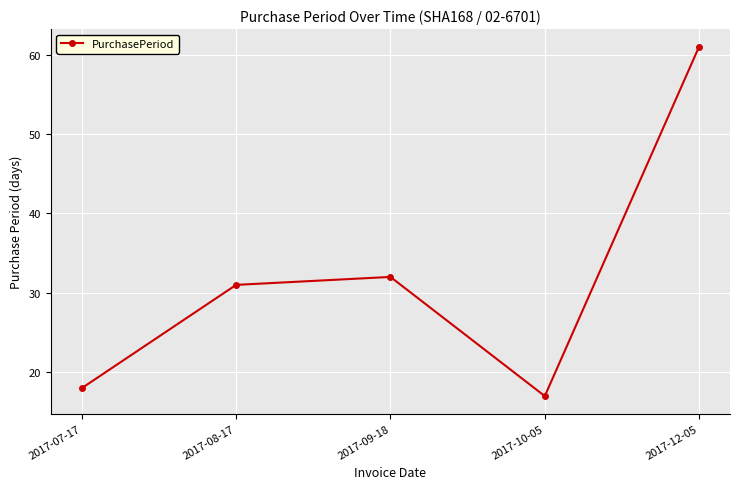

Where is the first local minimum?

2017-10-05